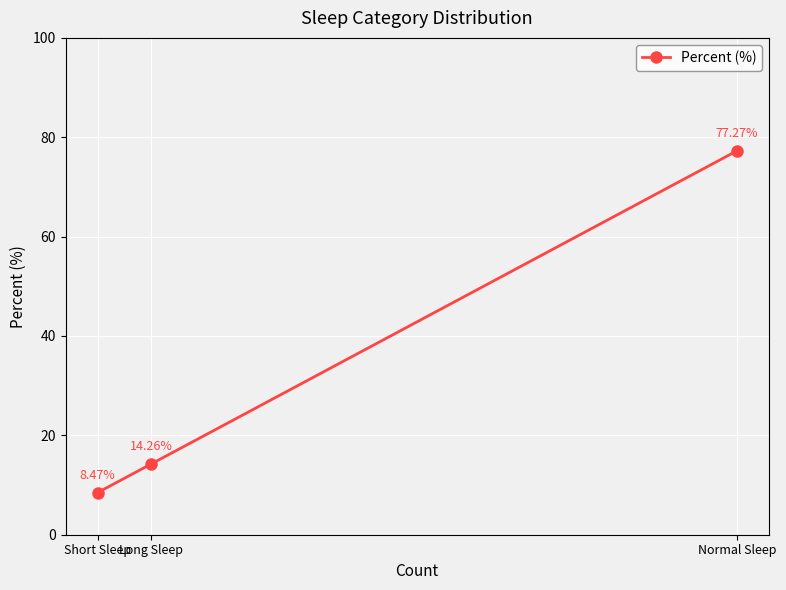

Reading left to right, what are all the values shown in this chart?

Short Sleep=8.5	Long Sleep=14.3	Normal Sleep=77.3